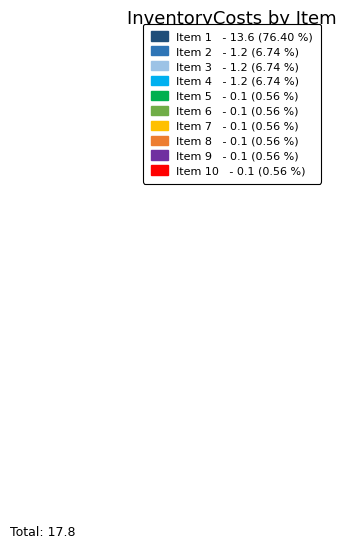

Between 6 and 3, which is larger?

3